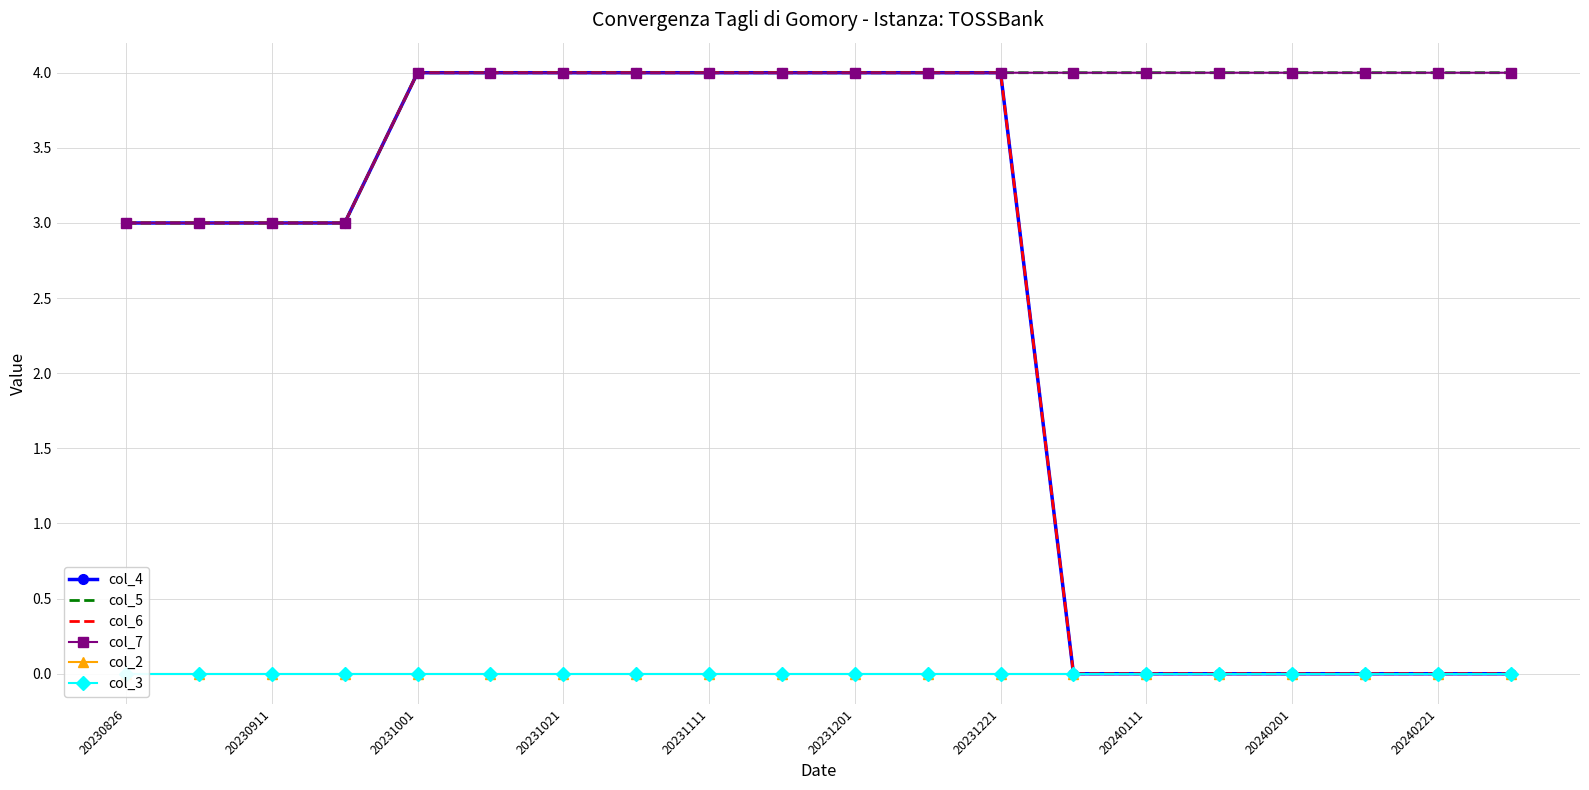

Rank the categories by col_2 value from highest to lowest.

20230826, 20230911, 20231001, 20231021, 20231111, 20231201, 20231221, 20240111, 20240201, 20240221, 10, 11, 12, 13, 14, 15, 16, 17, 18, 19